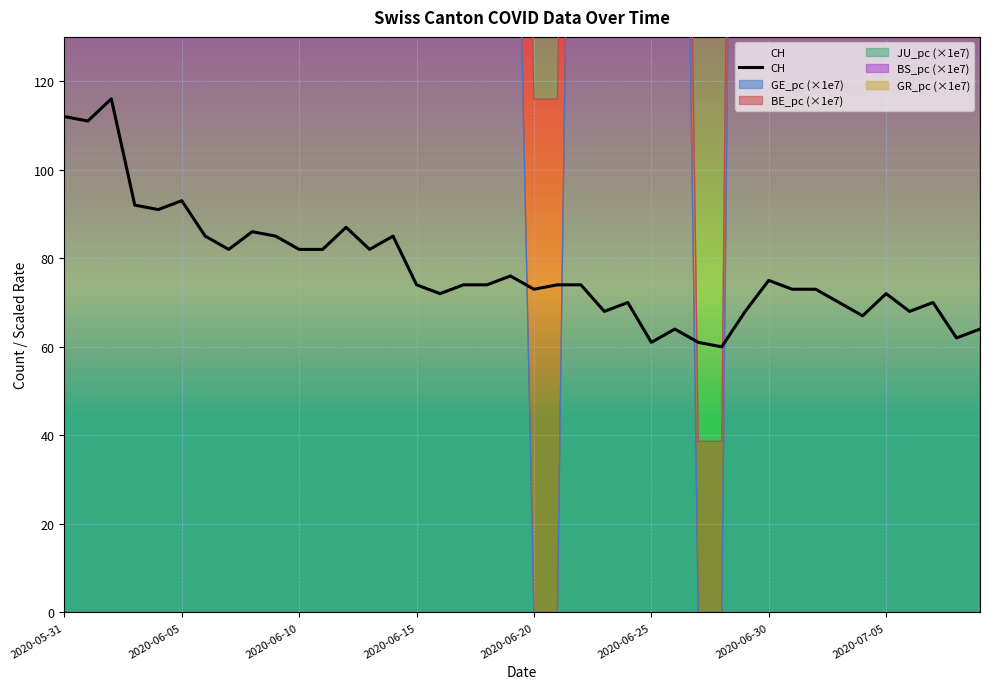

True or false: CH has a value of 61 at 2020-06-25.

True